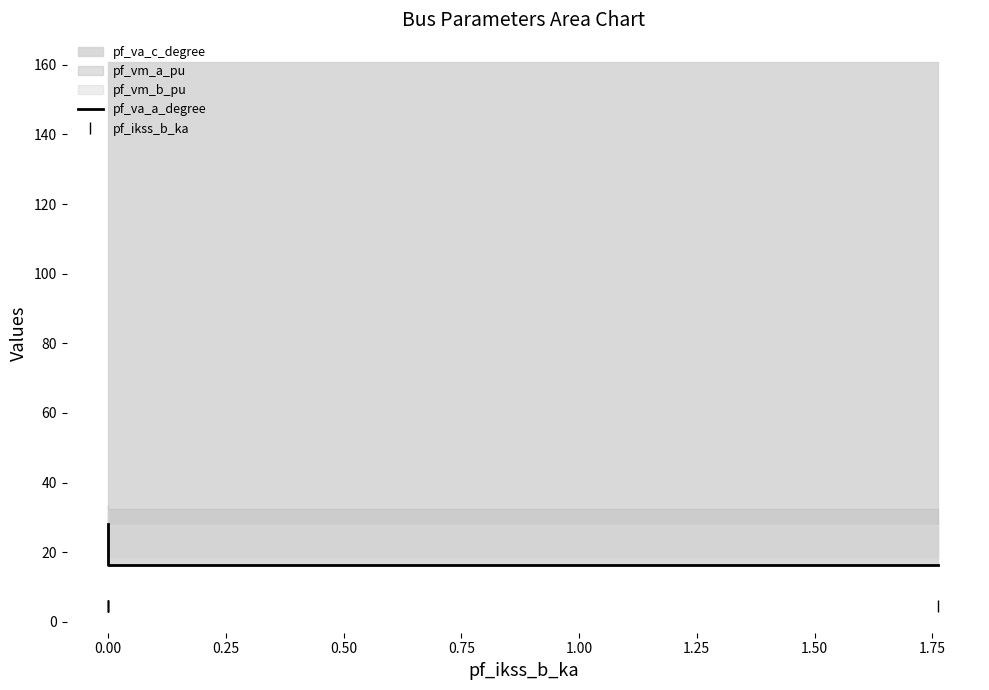

Reading left to right, list all the values displayed in this chart.

pf_va_a_degree: 28.0	19.4	16.3	16.3	16.3
pf_ikss_b_ka: 4.7	4.7	4.7	4.7	4.7